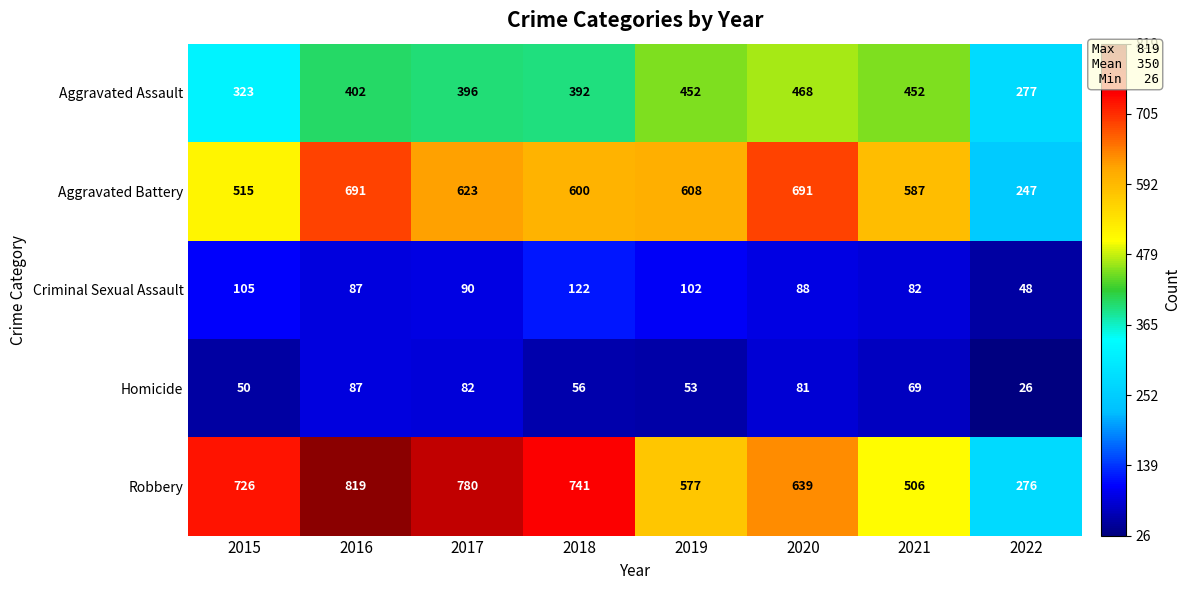

What is the smallest value displayed?

26